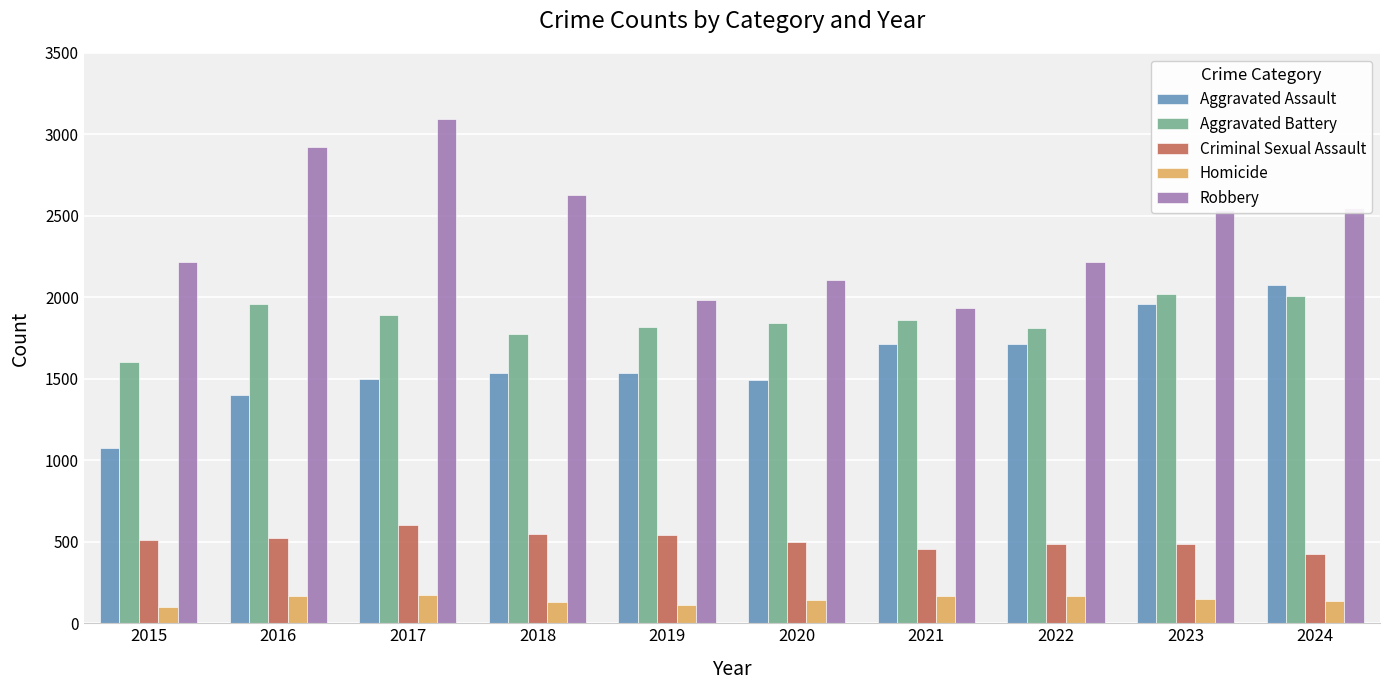

What is the sum of all Robbery values?

24192